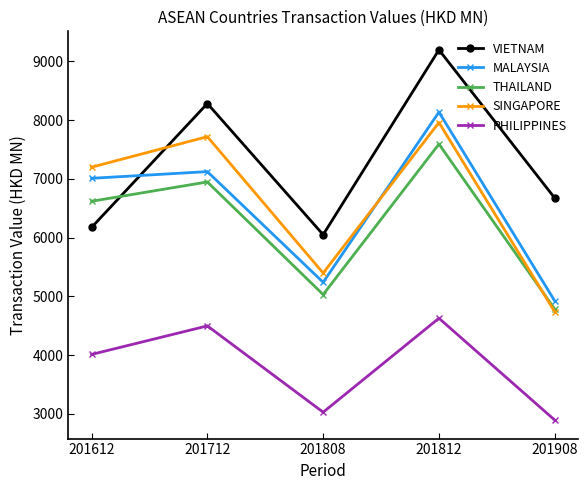

True or false: MALAYSIA and PHILIPPINES intersect in this chart.

False